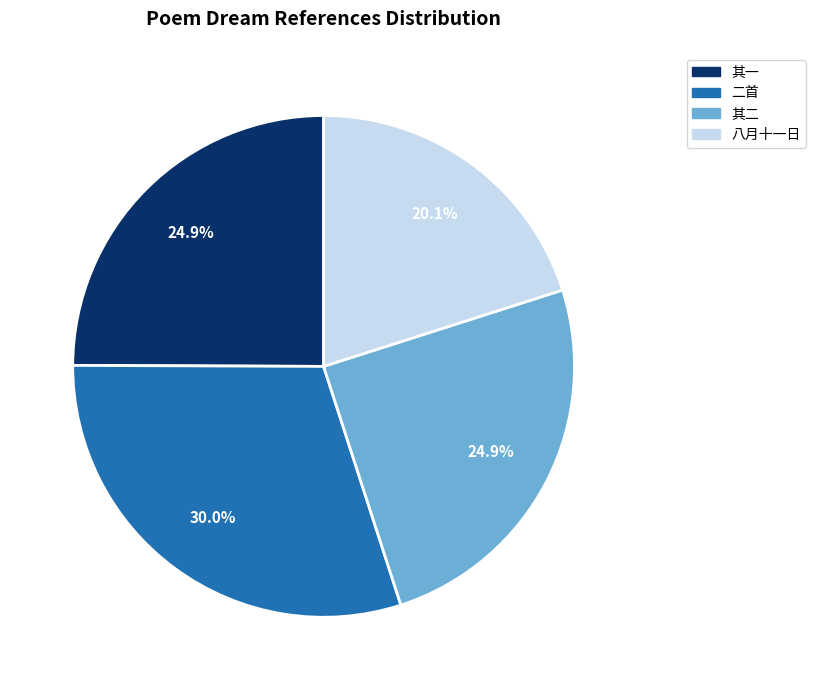

Count the number of slices in the pie.

4